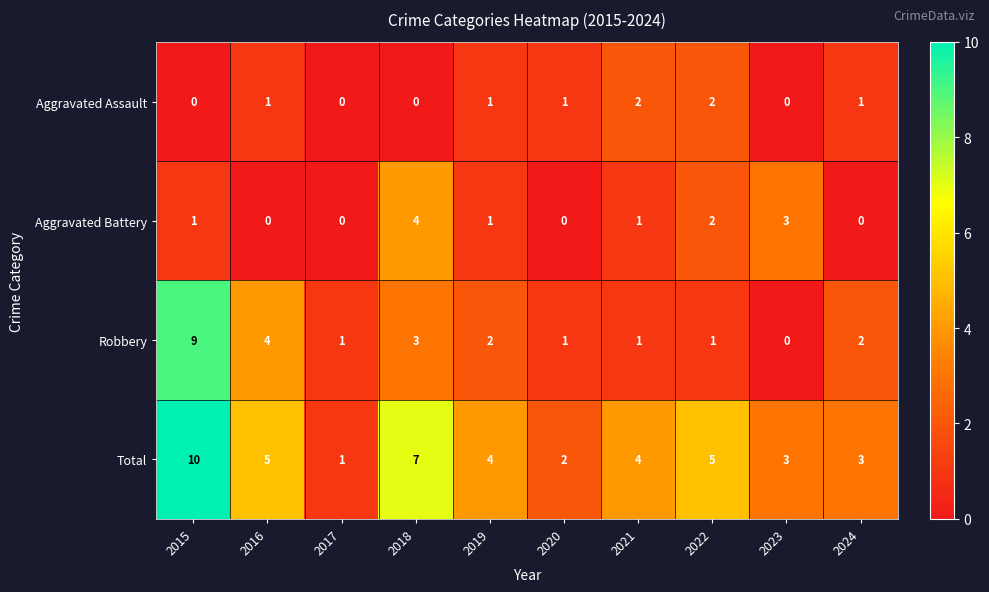

The value of Total at 2018 is 10. True or false?

False